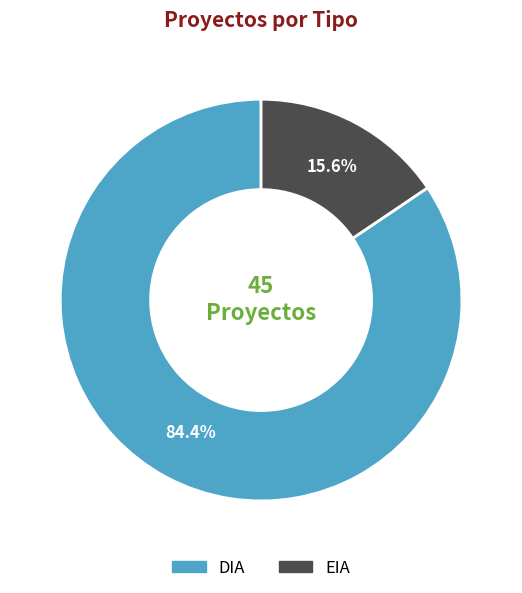

Approximately how many times larger is the value at EIA compared to DIA?

0.2